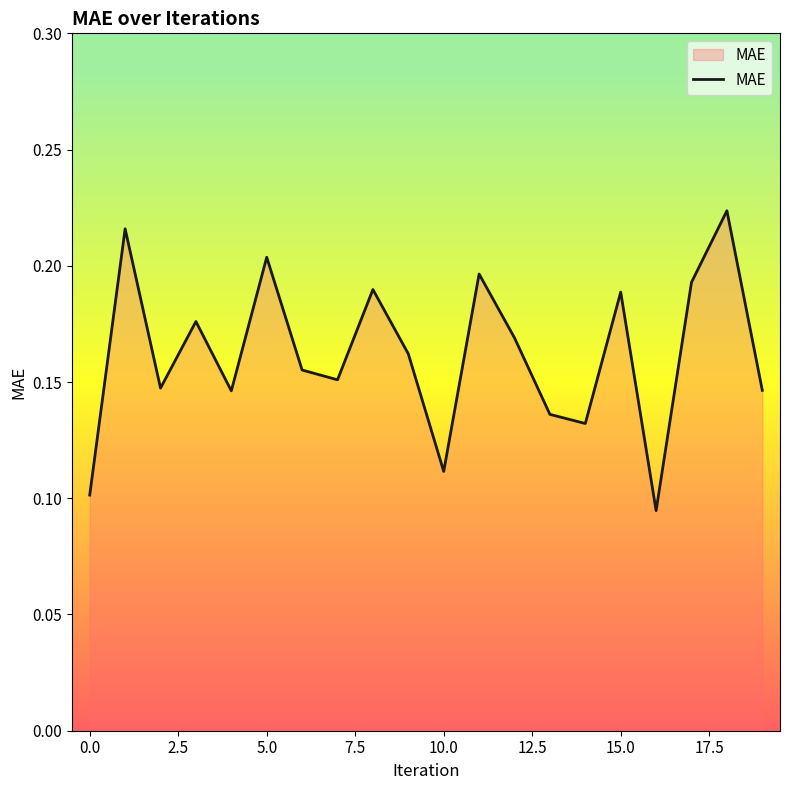

How many values are between 0 and 1?

20